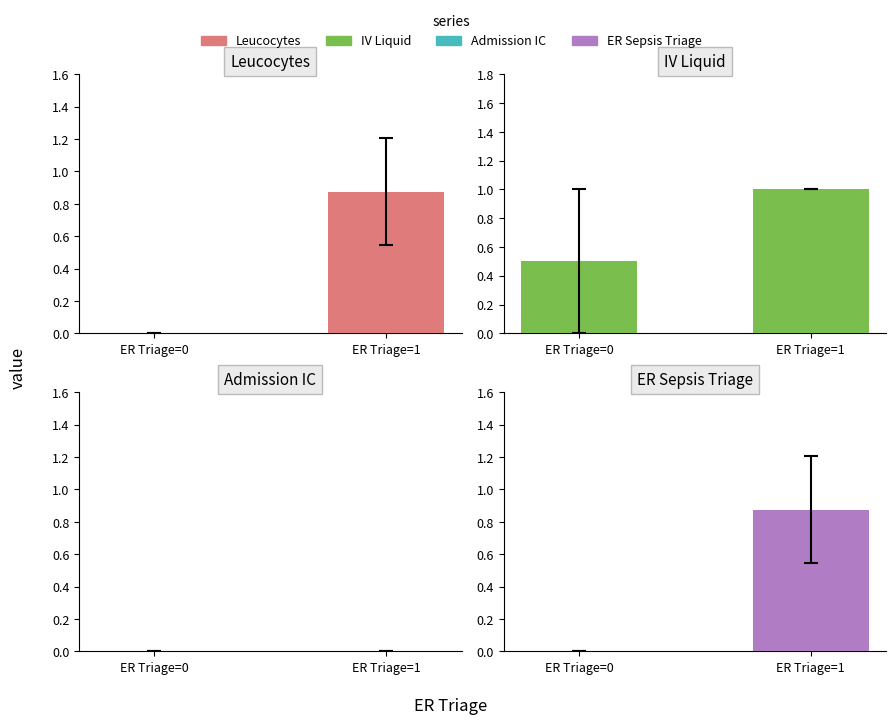

How many values in the ER Sepsis Triage series exceed 0?

1